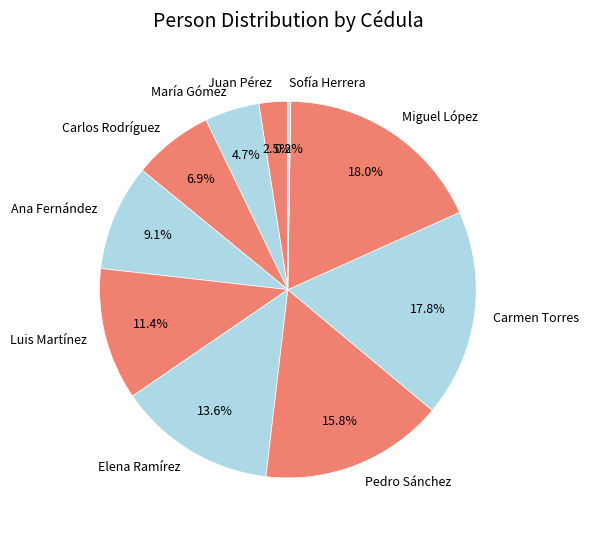

Is there a majority slice in this chart?

No